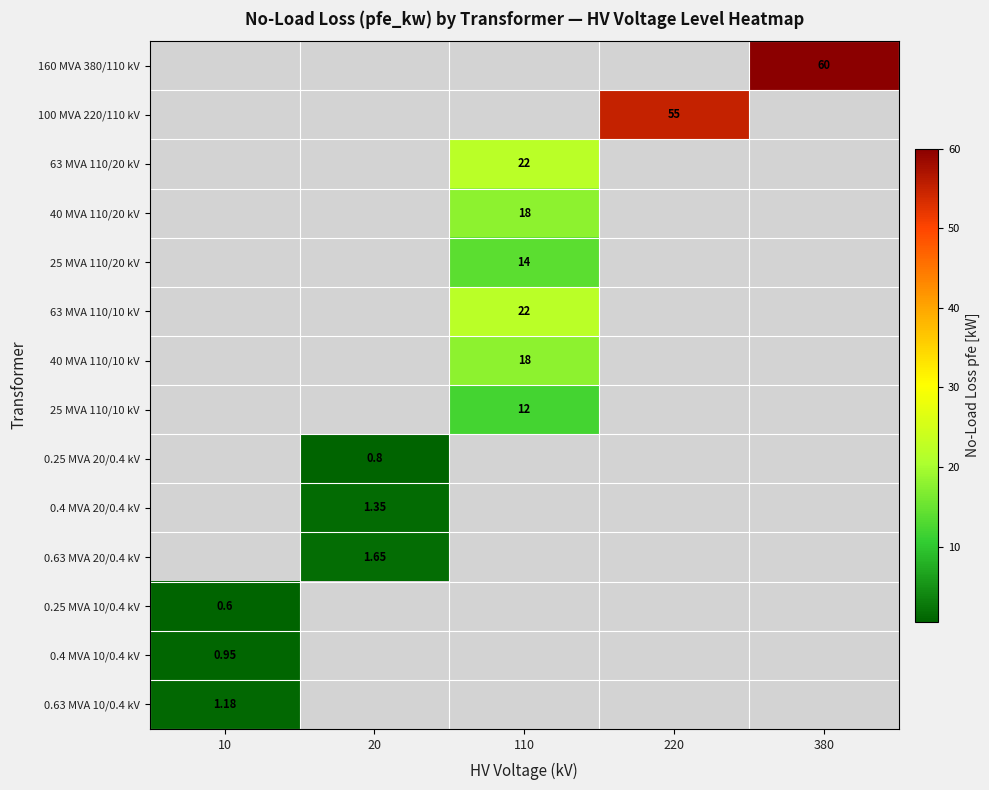

How many data points does each series have?

5